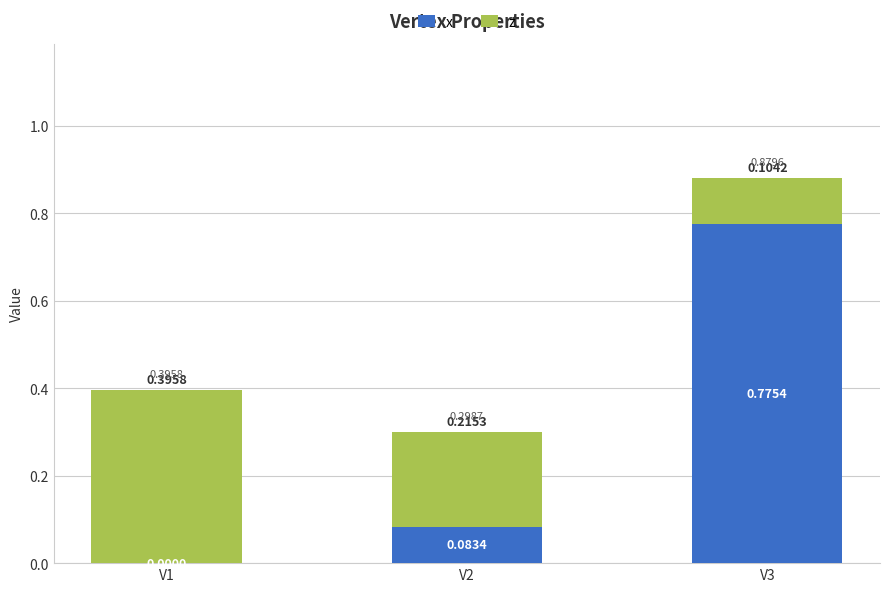

What is the total value across all series at V3?

0.9